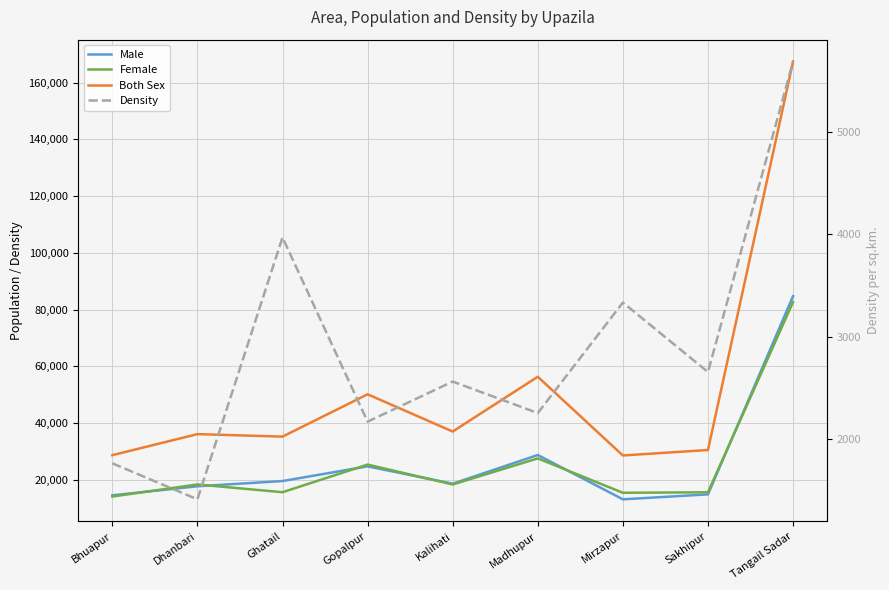

Where does the Female series first go above 18379?

Gopalpur